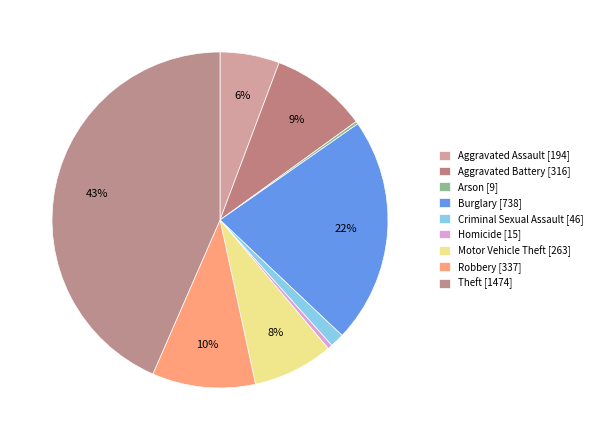

How many segments does this pie chart have?

9